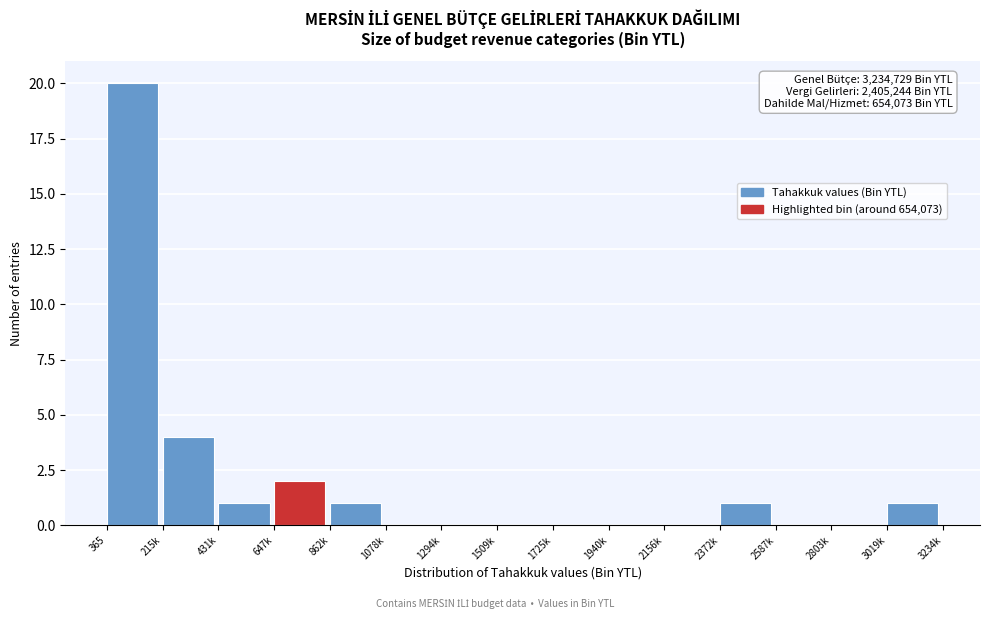

Reading right to left, what are all the values shown in this chart?

3019k=1	2803k=0	2587k=0	2372k=1	2156k=0	1940k=0	1725k=0	1509k=0	1294k=0	1078k=0	862k=1	647k=2	431k=1	215k=4	365=20